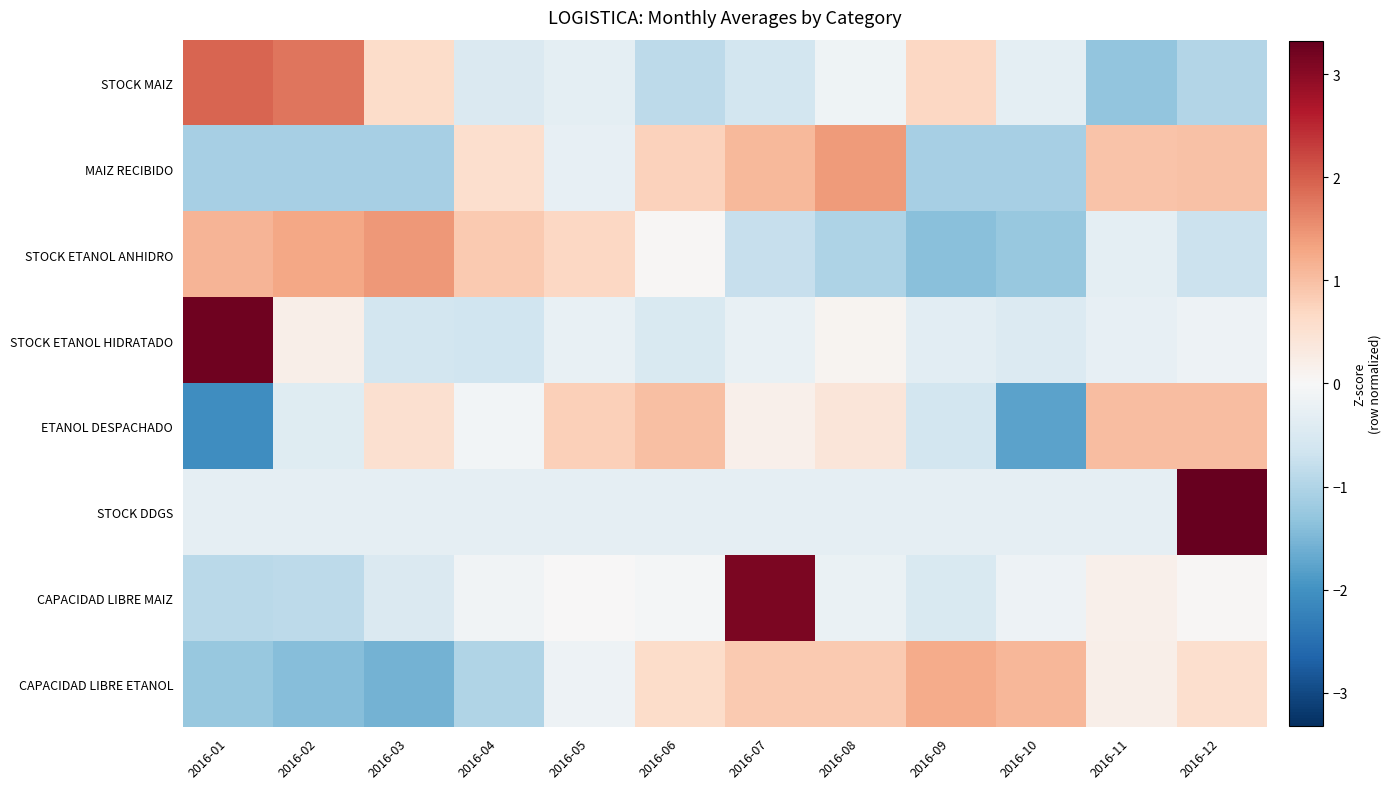

Reading right to left, transcribe all the data shown in this chart.

STOCK MAIZ: 2016-12=-1.0	2016-11=-1.3	2016-10=-0.3	2016-09=0.7	2016-08=-0.1	2016-07=-0.6	2016-06=-0.9	2016-05=-0.3	2016-04=-0.5	2016-03=0.6	2016-02=1.8	2016-01=1.9
MAIZ RECIBIDO: 2016-12=1.0	2016-11=1.0	2016-10=-1.1	2016-09=-1.1	2016-08=1.4	2016-07=1.1	2016-06=0.8	2016-05=-0.3	2016-04=0.6	2016-03=-1.1	2016-02=-1.1	2016-01=-1.1
STOCK ETANOL ANHIDRO: 2016-12=-0.7	2016-11=-0.3	2016-10=-1.3	2016-09=-1.4	2016-08=-1.0	2016-07=-0.8	2016-06=0.0	2016-05=0.7	2016-04=0.9	2016-03=1.4	2016-02=1.3	2016-01=1.1
STOCK ETANOL HIDRATADO: 2016-12=-0.2	2016-11=-0.3	2016-10=-0.4	2016-09=-0.4	2016-08=0.1	2016-07=-0.2	2016-06=-0.5	2016-05=-0.2	2016-04=-0.7	2016-03=-0.6	2016-02=0.2	2016-01=3.2
ETANOL DESPACHADO: 2016-12=1.0	2016-11=1.0	2016-10=-1.8	2016-09=-0.6	2016-08=0.4	2016-07=0.2	2016-06=1.0	2016-05=0.8	2016-04=-0.1	2016-03=0.5	2016-02=-0.4	2016-01=-2.0
STOCK DDGS: 2016-12=3.3	2016-11=-0.3	2016-10=-0.3	2016-09=-0.3	2016-08=-0.3	2016-07=-0.3	2016-06=-0.3	2016-05=-0.3	2016-04=-0.3	2016-03=-0.3	2016-02=-0.3	2016-01=-0.3
CAPACIDAD LIBRE MAIZ: 2016-12=0.0	2016-11=0.2	2016-10=-0.2	2016-09=-0.5	2016-08=-0.2	2016-07=3.1	2016-06=-0.1	2016-05=0.0	2016-04=-0.1	2016-03=-0.5	2016-02=-0.9	2016-01=-0.9
CAPACIDAD LIBRE ETANOL: 2016-12=0.6	2016-11=0.2	2016-10=1.1	2016-09=1.2	2016-08=0.9	2016-07=0.9	2016-06=0.6	2016-05=-0.2	2016-04=-1.0	2016-03=-1.6	2016-02=-1.4	2016-01=-1.3